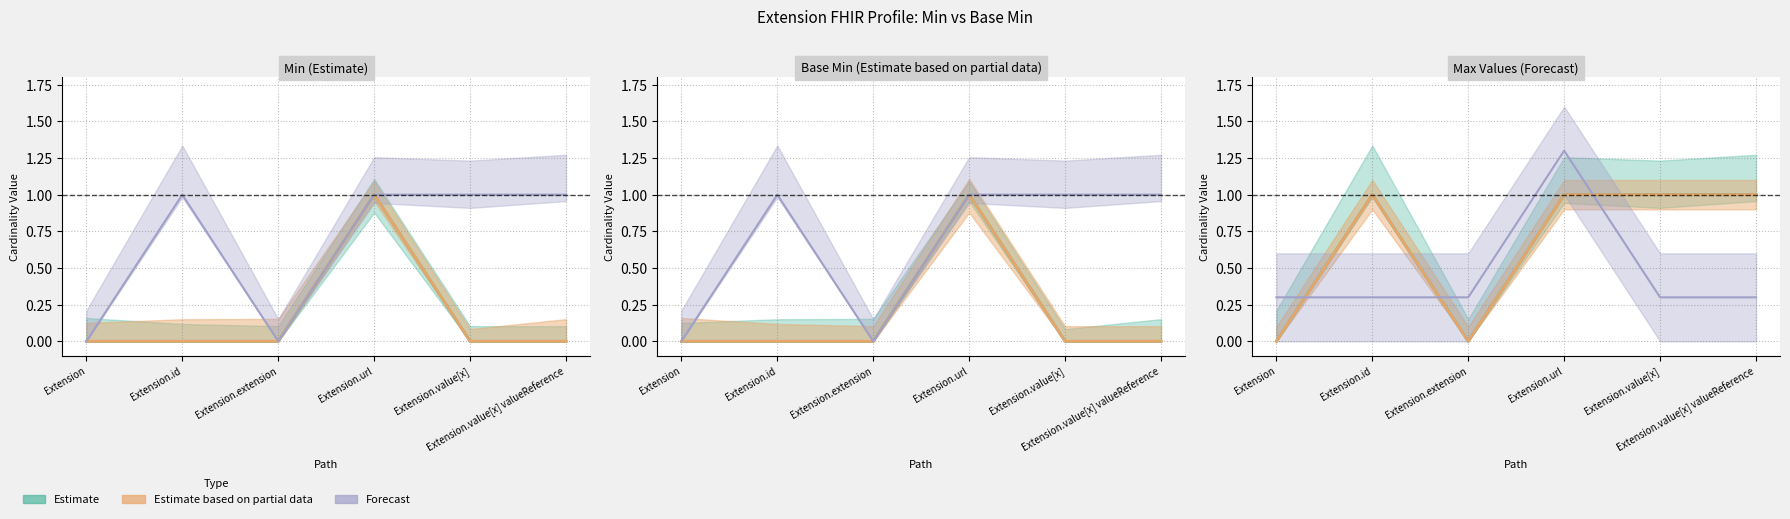

Which has a higher value, Extension.value[x] valueReference or Extension.value[x]?

Extension.value[x] valueReference